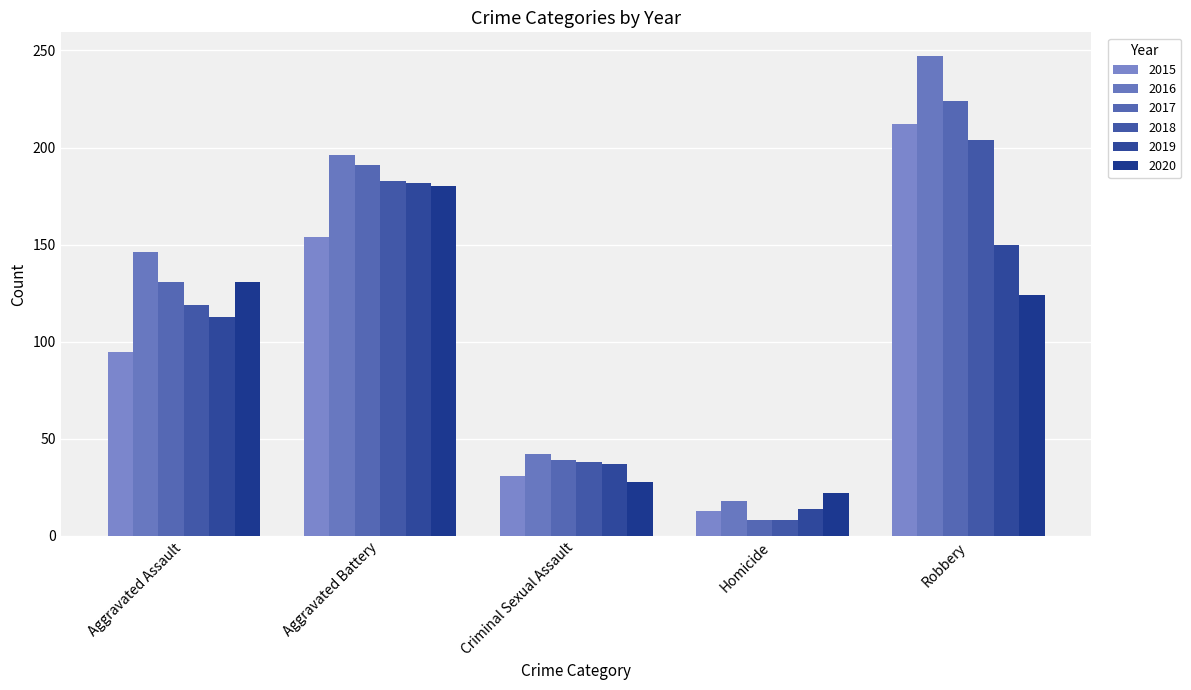

Which category has the lowest value across all series?

Homicide